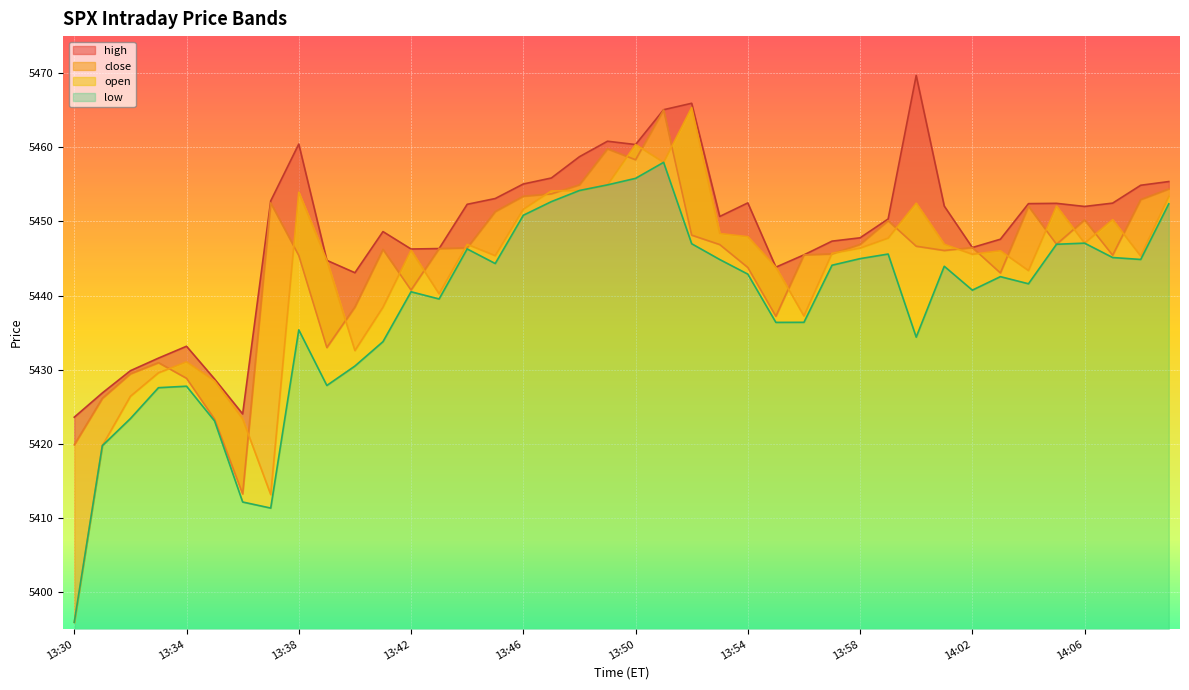

Reading right to left, list all the values displayed in this chart.

high: 5455.4	5454.9	5452.5	5452.0	5452.4	5452.4	5447.6	5446.5	5452.1	5469.7	5450.3	5447.8	5447.3	5445.5	5443.8	5452.5	5450.7	5465.9	5465.1	5460.4	5460.8	5458.7	5455.9	5455.1	5453.1	5452.3	5446.3	5446.3	5448.6	5443.1	5444.8	5460.4	5452.8	5424.0	5428.7	5433.2	5431.6	5429.9	5426.9	5423.6
close: 5454.4	5452.9	5445.4	5450.2	5446.9	5452.1	5443.1	5446.5	5446.1	5446.7	5450.1	5446.9	5445.6	5445.5	5437.2	5443.8	5446.9	5448.1	5465.0	5458.3	5459.8	5454.9	5453.7	5453.4	5451.3	5446.4	5446.3	5440.7	5446.2	5438.5	5433.0	5445.4	5452.5	5413.2	5423.3	5428.8	5430.9	5429.4	5426.1	5419.9
open: 5453.4	5445.3	5450.2	5447.1	5452.1	5443.4	5446.0	5445.6	5446.9	5452.5	5447.8	5446.4	5445.7	5437.2	5443.8	5447.9	5448.4	5465.4	5458.0	5460.4	5454.9	5454.2	5454.1	5451.6	5445.4	5446.9	5440.2	5446.1	5438.4	5432.6	5444.8	5453.9	5413.1	5423.4	5428.5	5431.1	5429.6	5426.4	5419.8	5395.9
low: 5452.4	5444.9	5445.1	5447.1	5446.9	5441.6	5442.6	5440.7	5443.9	5434.4	5445.6	5445.0	5444.1	5436.4	5436.4	5442.9	5444.9	5447.0	5458.0	5455.8	5454.9	5454.2	5452.7	5450.8	5444.3	5446.3	5439.5	5440.5	5433.8	5430.5	5427.9	5435.4	5411.3	5412.1	5423.1	5427.8	5427.6	5423.4	5419.8	5395.9